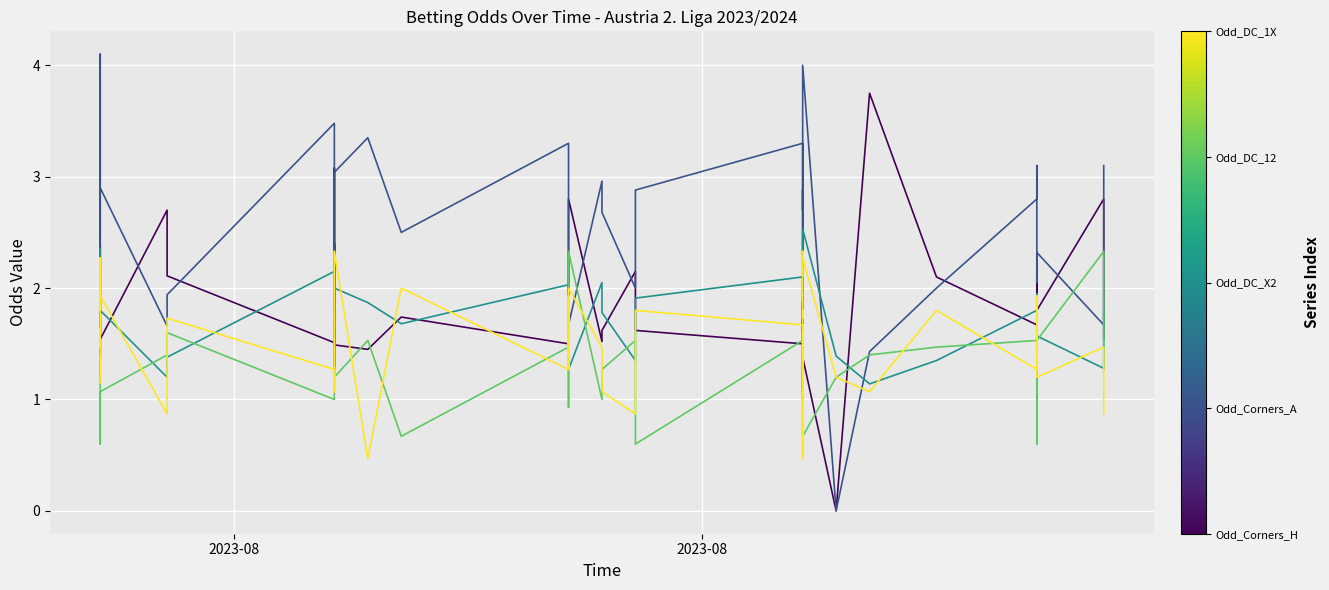

At which label does Odd_Corners_A first exceed 2?

2023-08